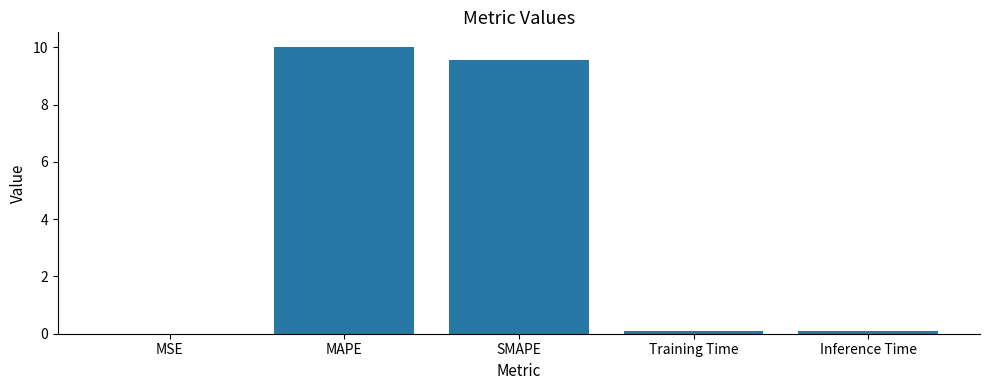

True or false: the data shows 15.0 at SMAPE.

False